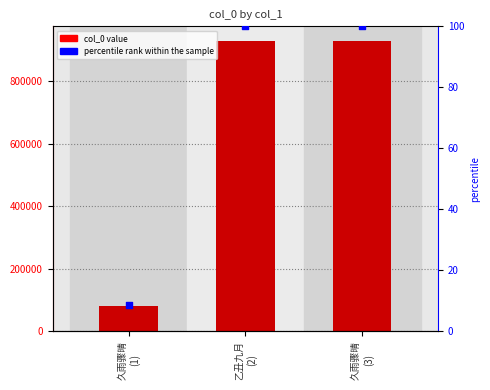

Which series has the largest total across all categories?

col_0